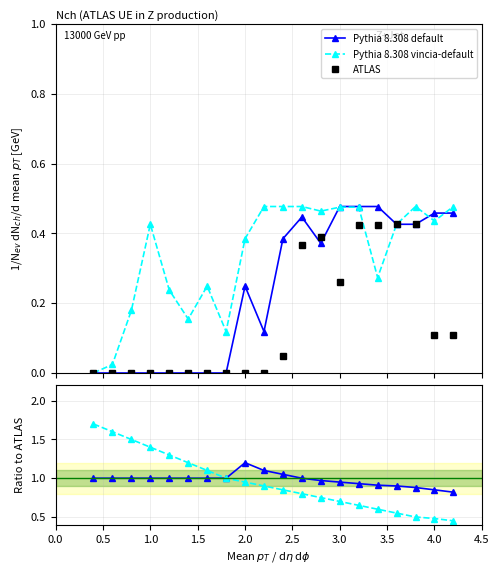

What position from the left is 3.0?

7